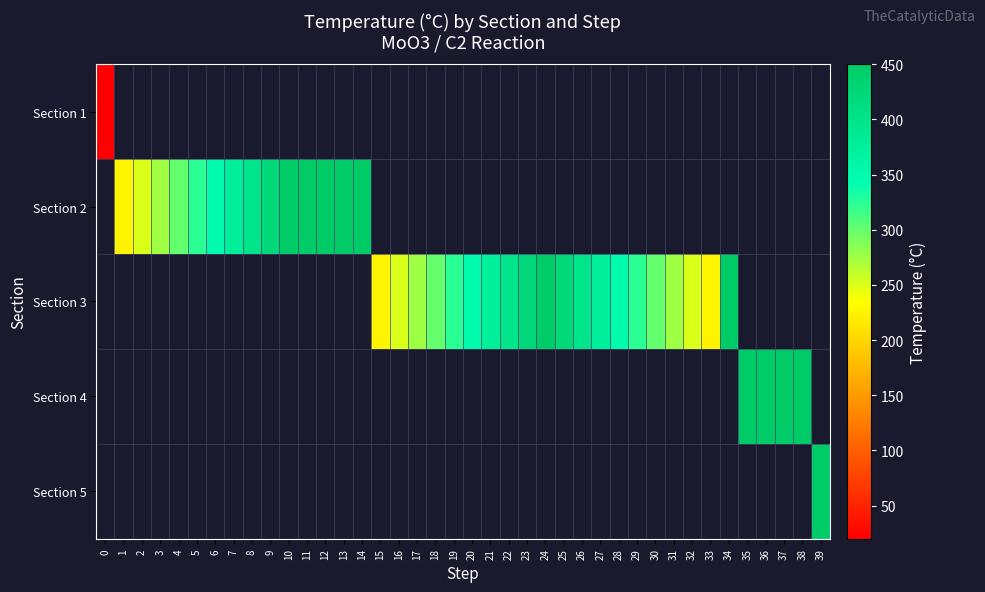

At how many categories does at least one series exceed 319?

27